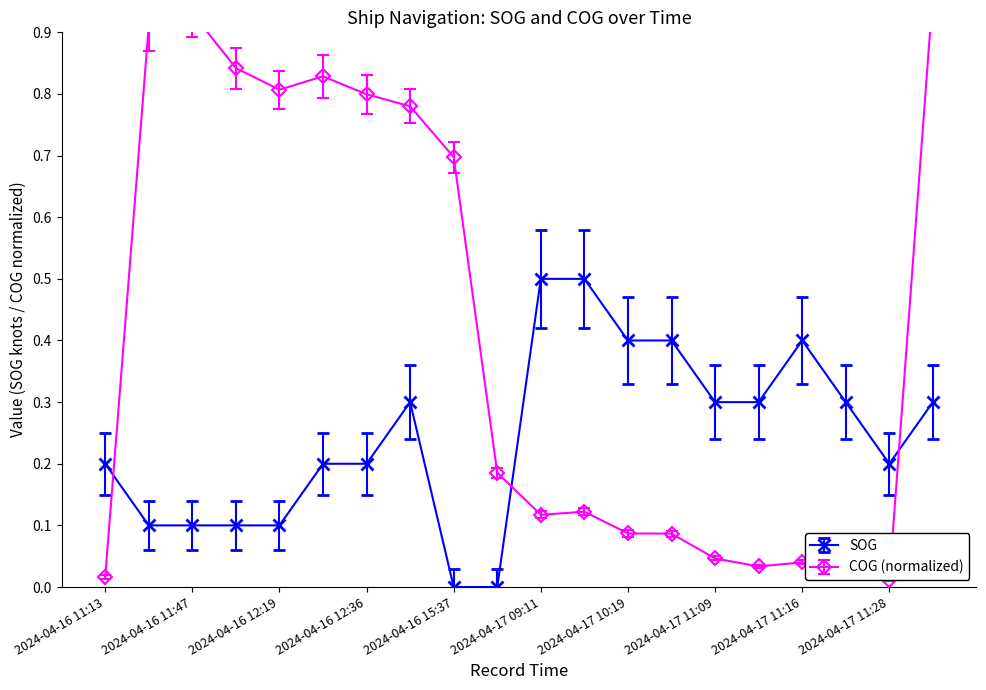

What is the value of the COG point at the 3rd from the left?

0.9